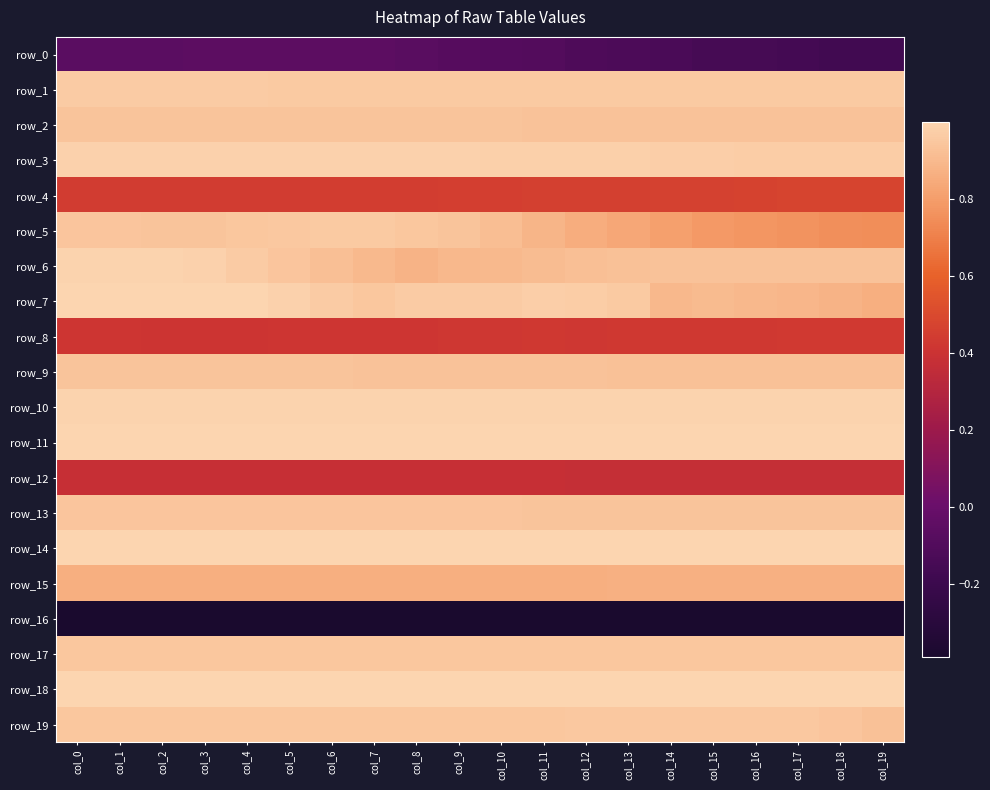

How many row_2 values are between 0 and 1?

20